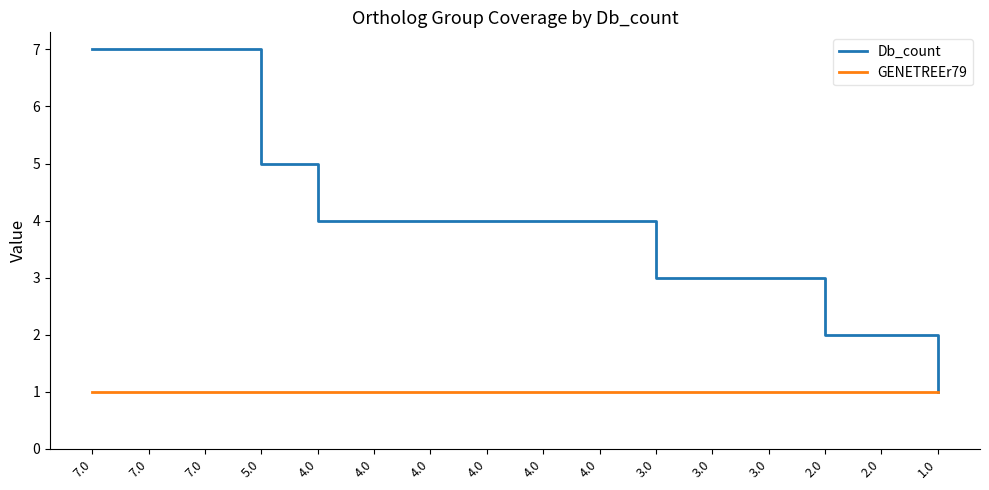

What is the approximate value of Db_count at 3.0?

3